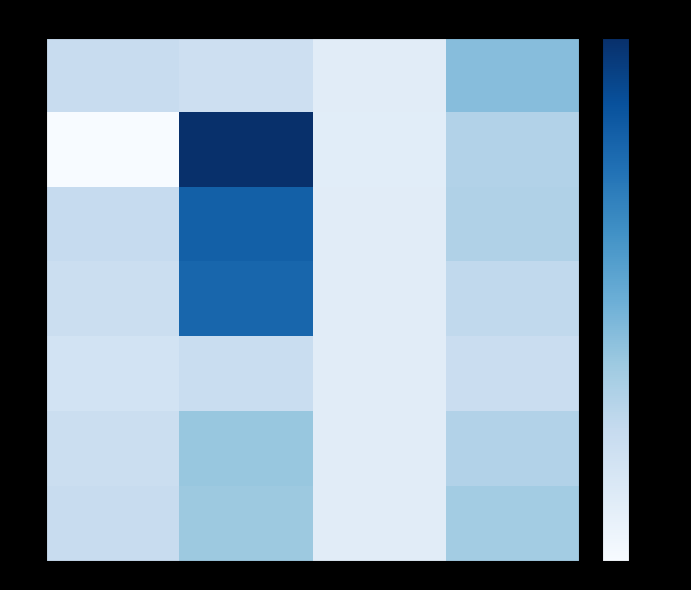

Count the number of categories in the chart.

4